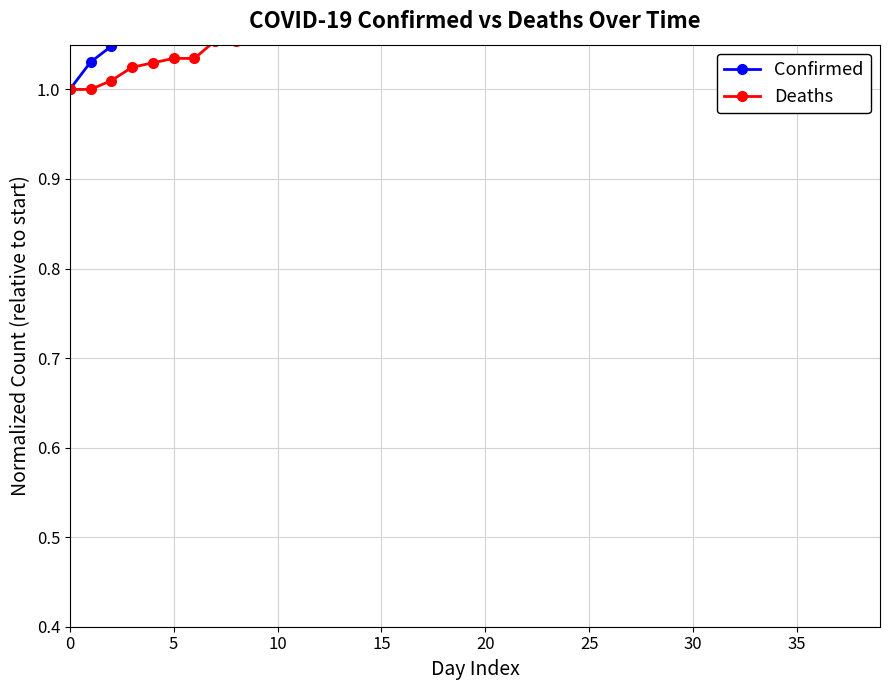

Is this an area chart (filled region under the line)?

No